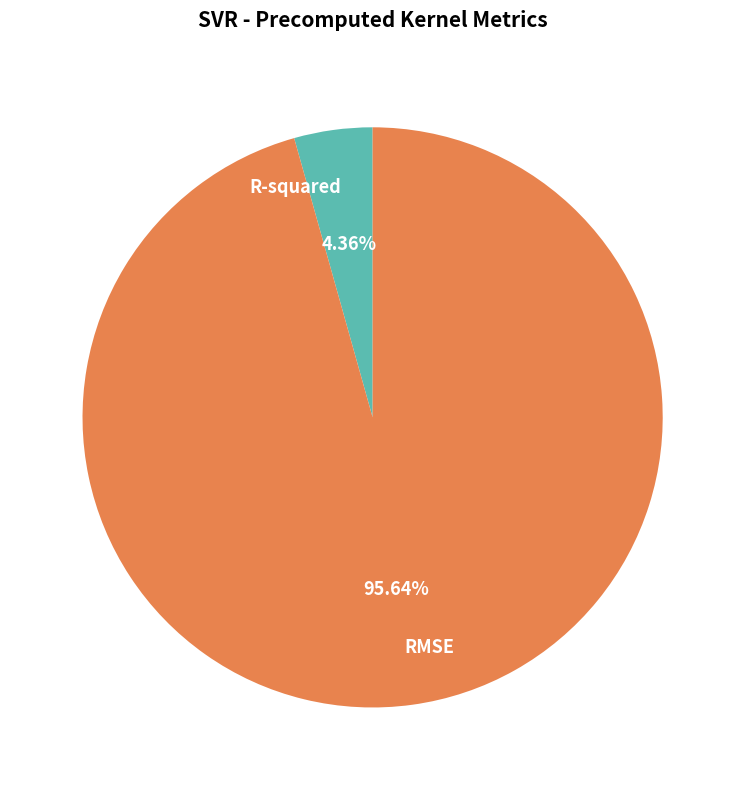

To the nearest percent, what percentage of the pie is RMSE?

96%